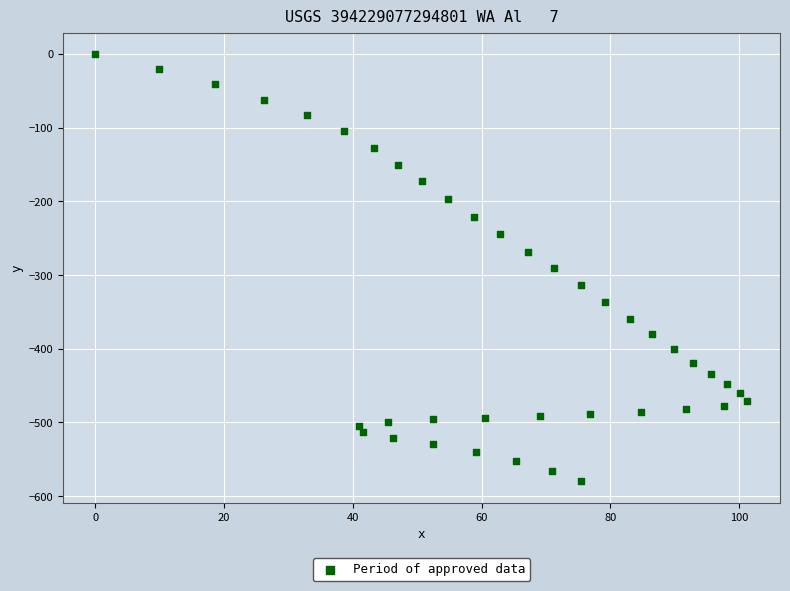

What is the range of X values (max minus min)?

101.3